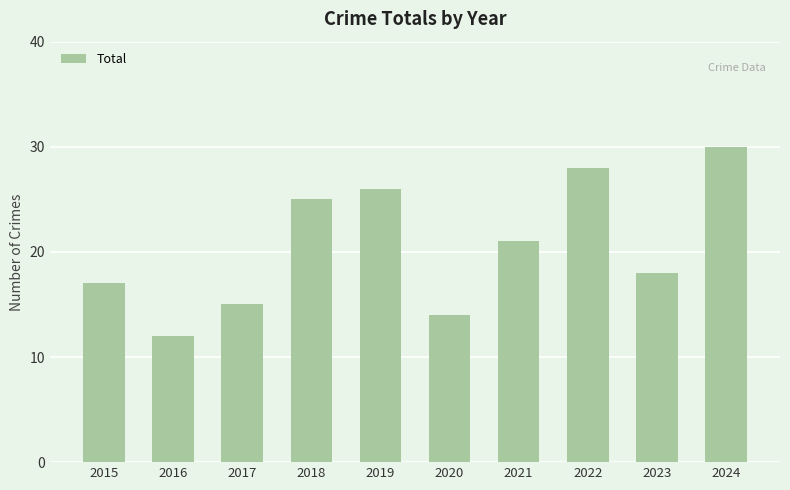

What is the smallest value displayed?

12